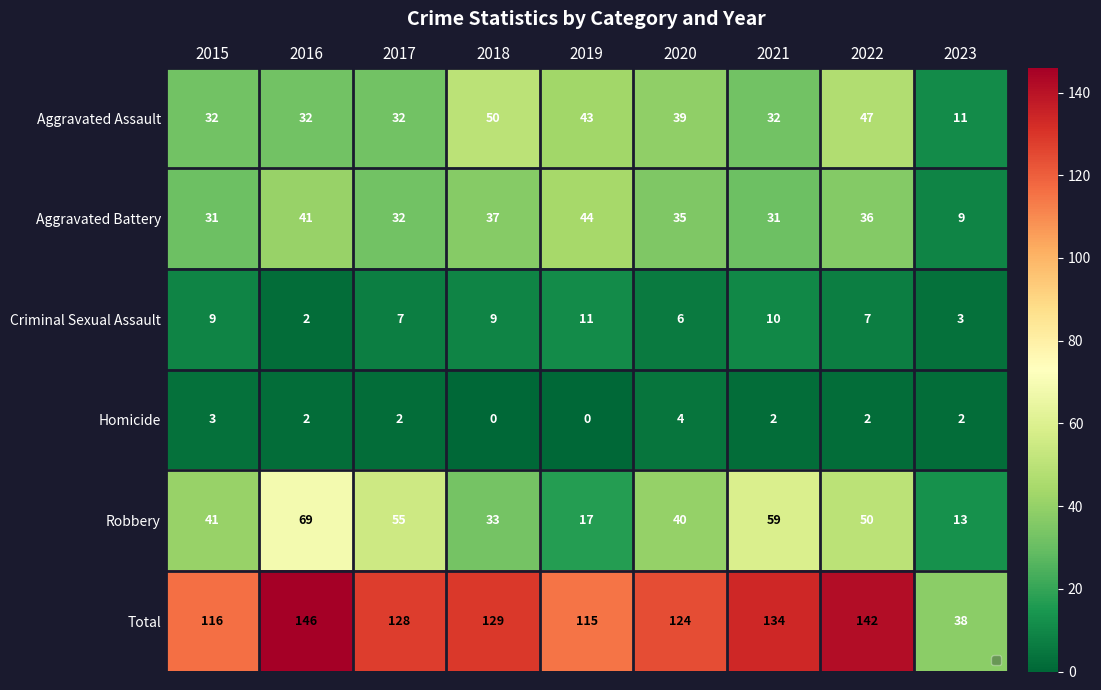

At 2015, list the series in order from largest to smallest.

Total, Robbery, Aggravated Assault, Aggravated Battery, Criminal Sexual Assault, Homicide